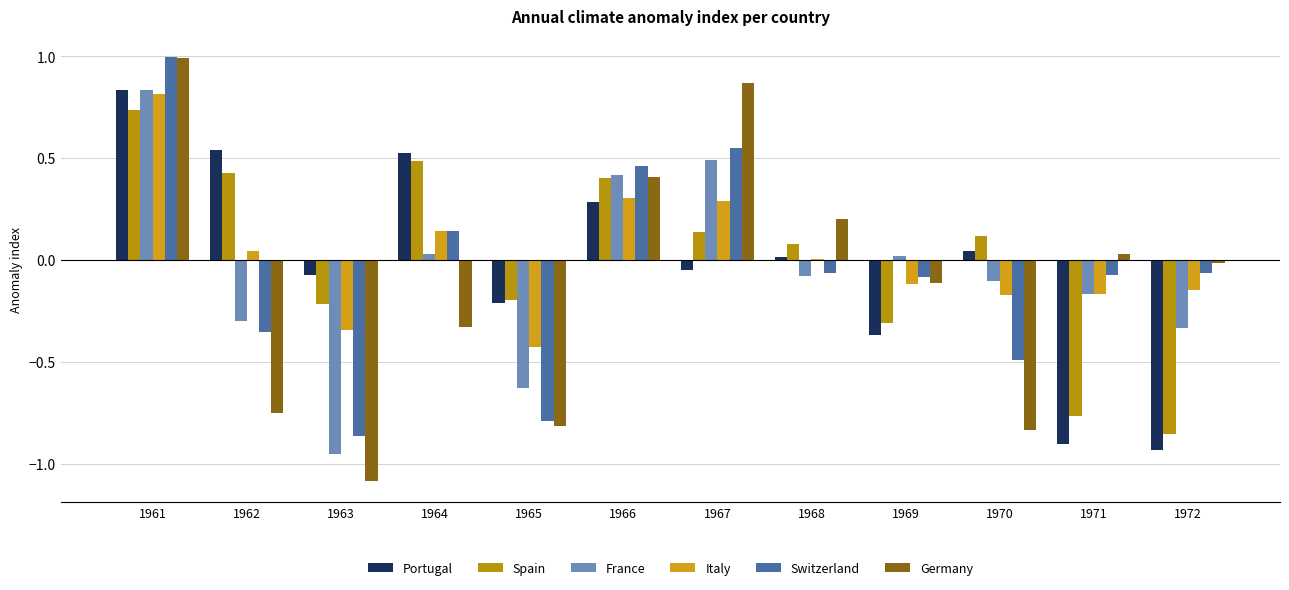

How many groups of bars are there?

12